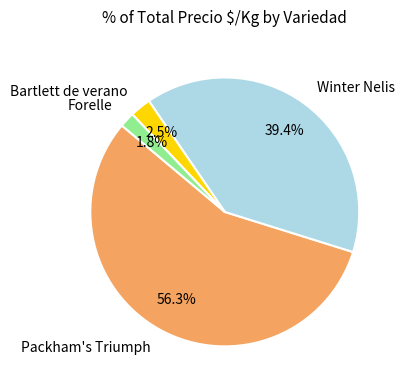

Rank the categories by value from highest to lowest.

Packham's Triumph, Winter Nelis, Bartlett de verano, Forelle